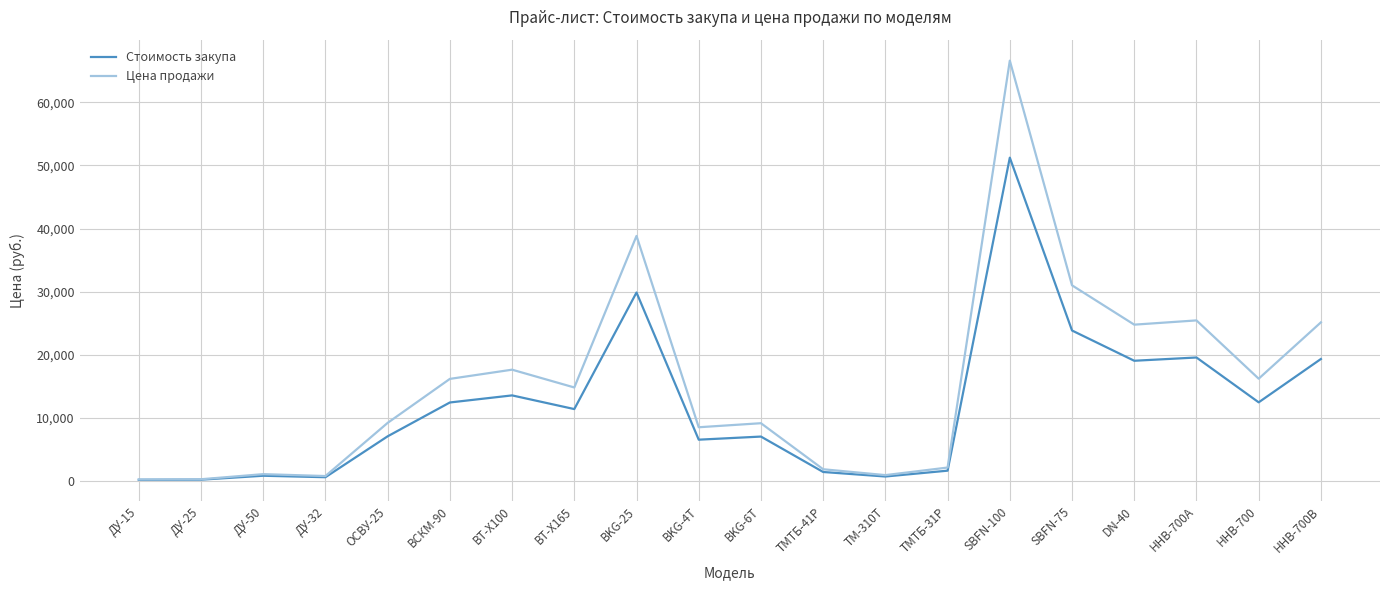

What are all the series names shown in the legend?

Стоимость закупа, Цена продажи